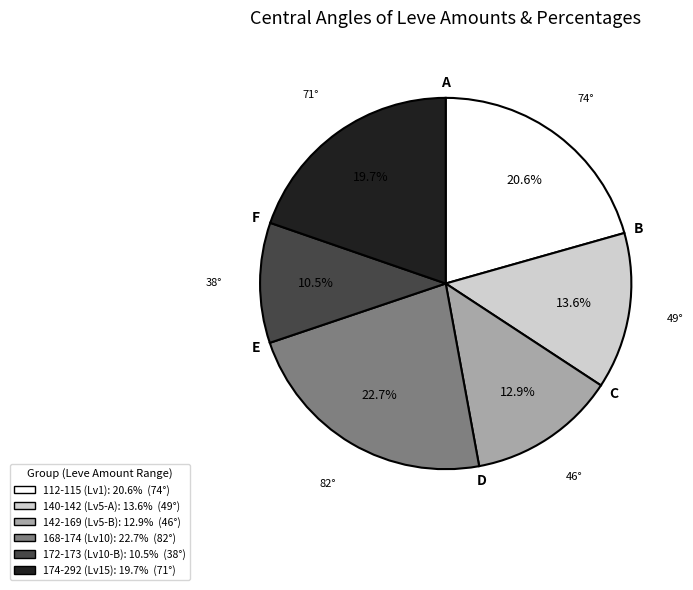

Does any single category account for the majority?

No